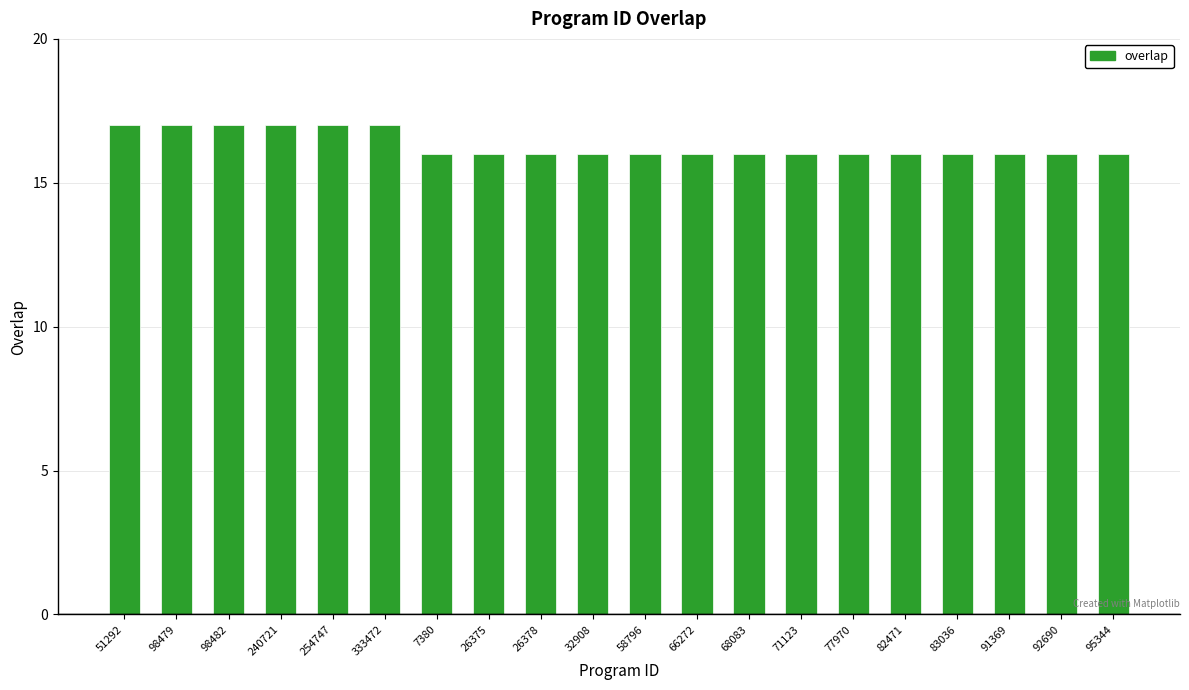

What is the greatest value displayed?

17